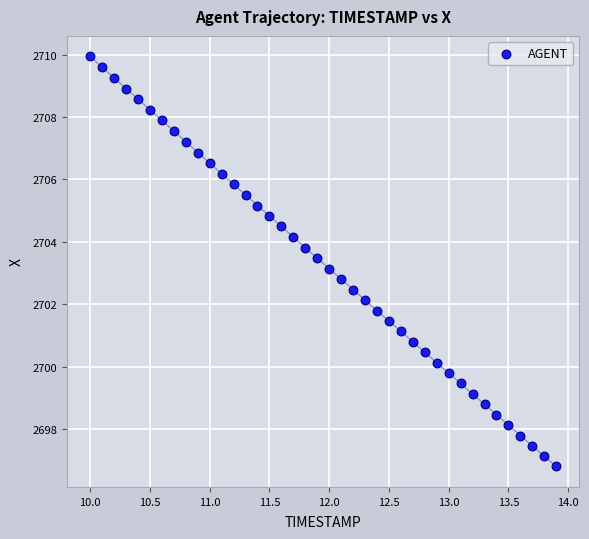

What is the range of X values (max minus min)?

3.9